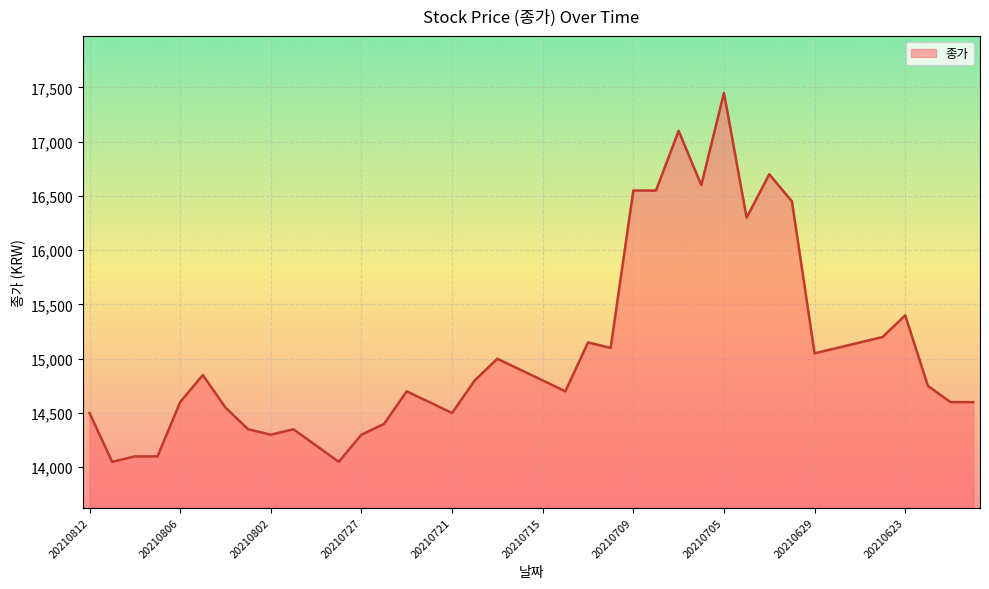

What is the difference between the maximum and minimum values?

3400